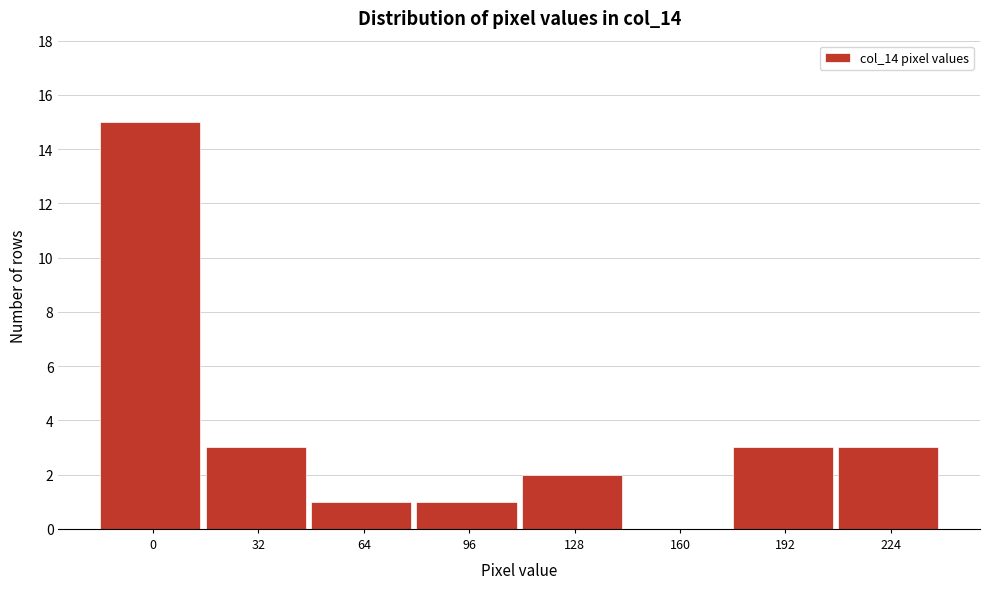

Reading left to right, what are all the values shown in this chart?

0=15	32=3	64=1	96=1	128=2	160=0	192=3	224=3